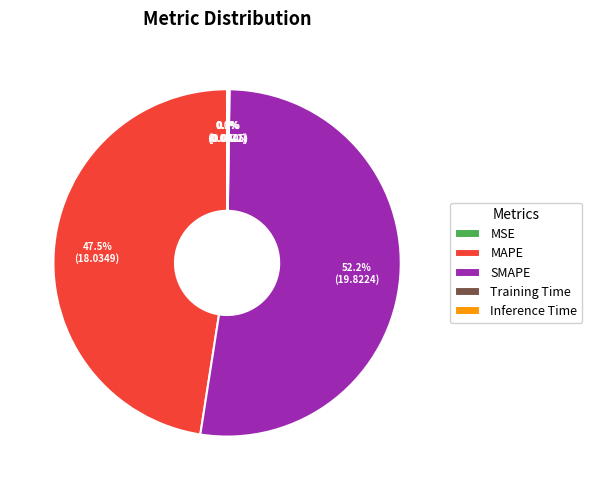

What is the majority slice?

SMAPE